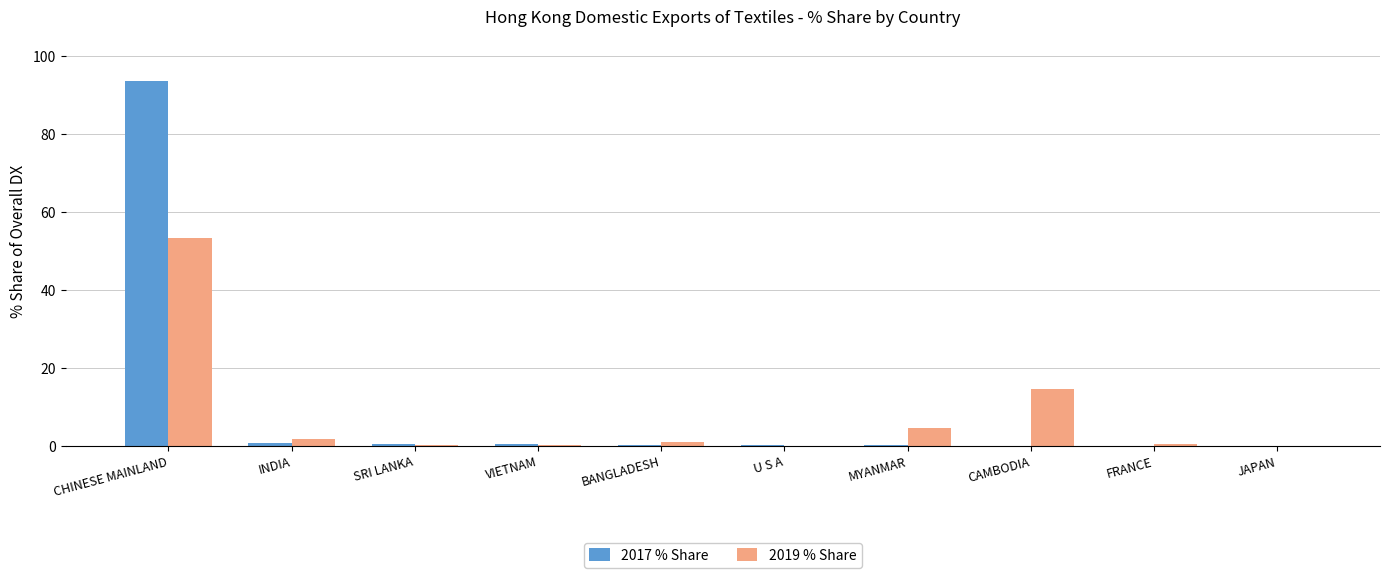

Is it true that 2019 % Share equals 0.0 at JAPAN?

True